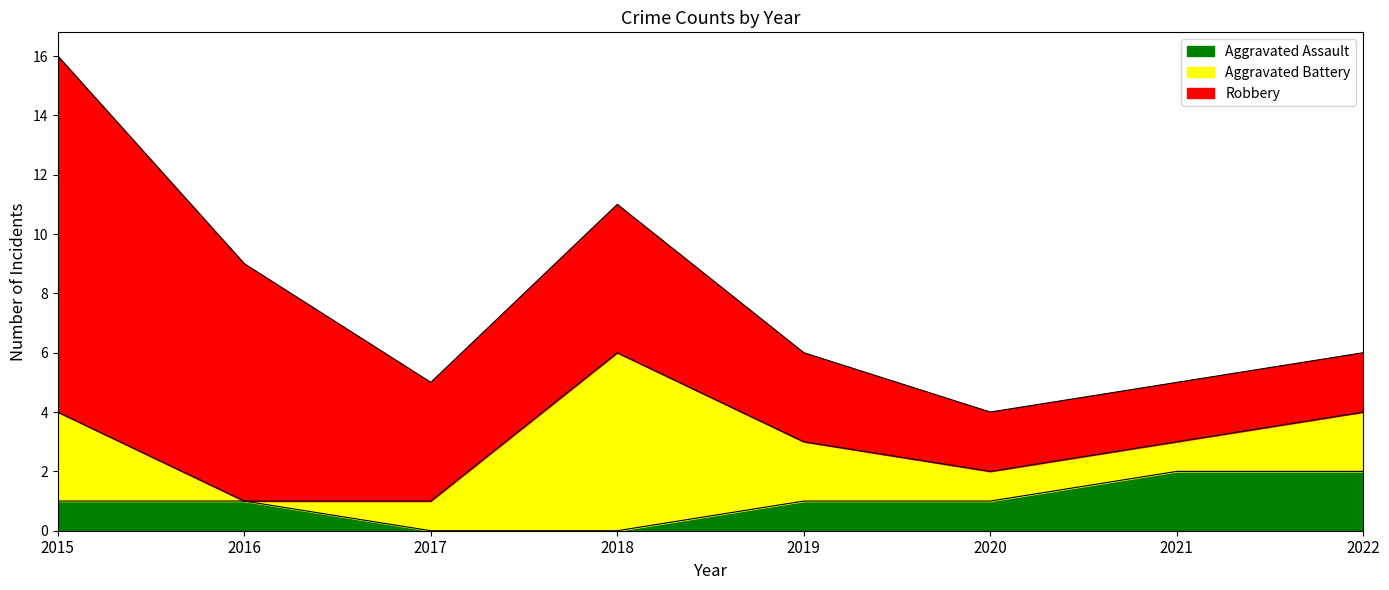

Where does the Aggravated Battery series first go above 2?

2015